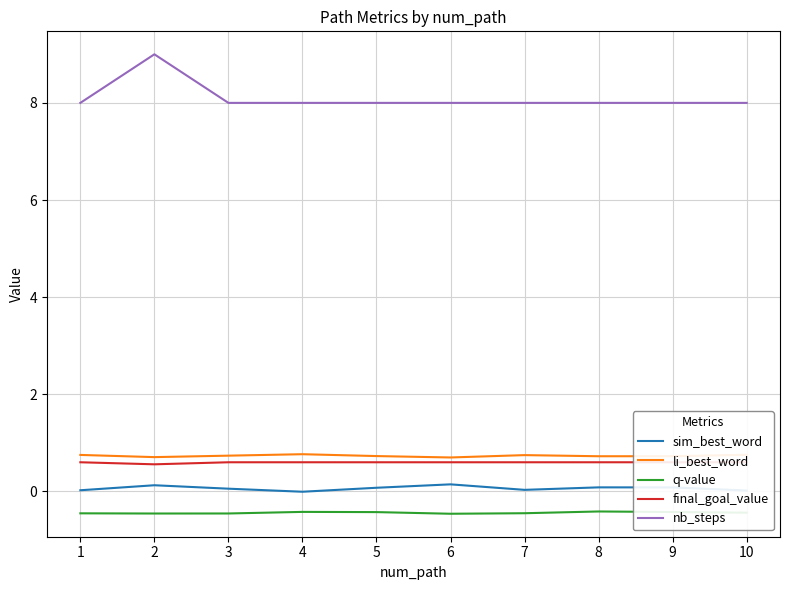

What is the difference between the second highest and minimum values in the sim_best_word series?

0.1